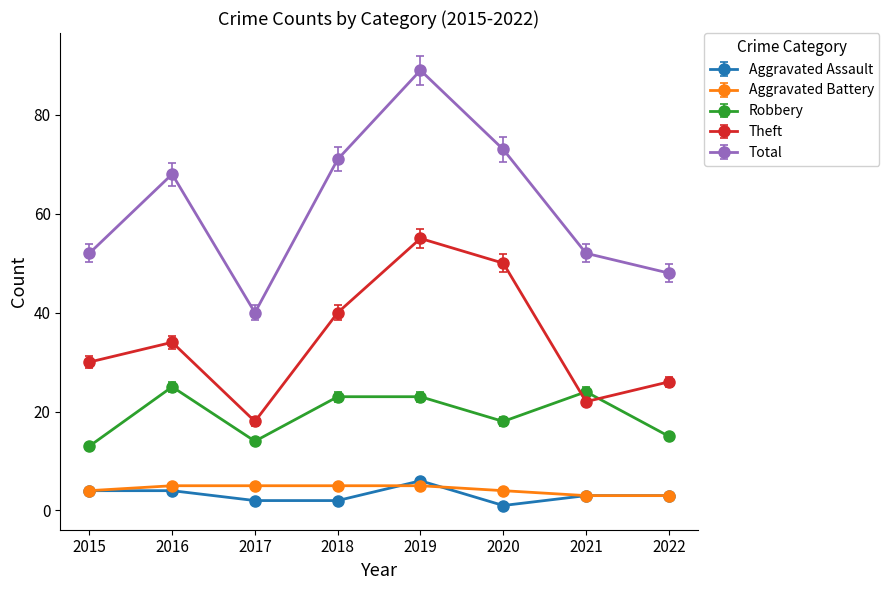

At which label is Theft closest to 36?

2016